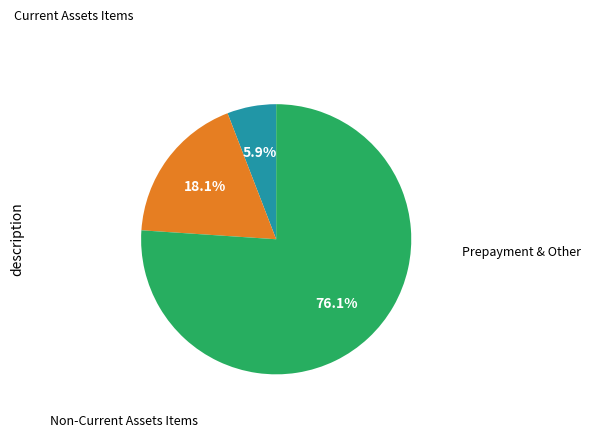

Is there any slice that represents more than half of the pie?

Yes